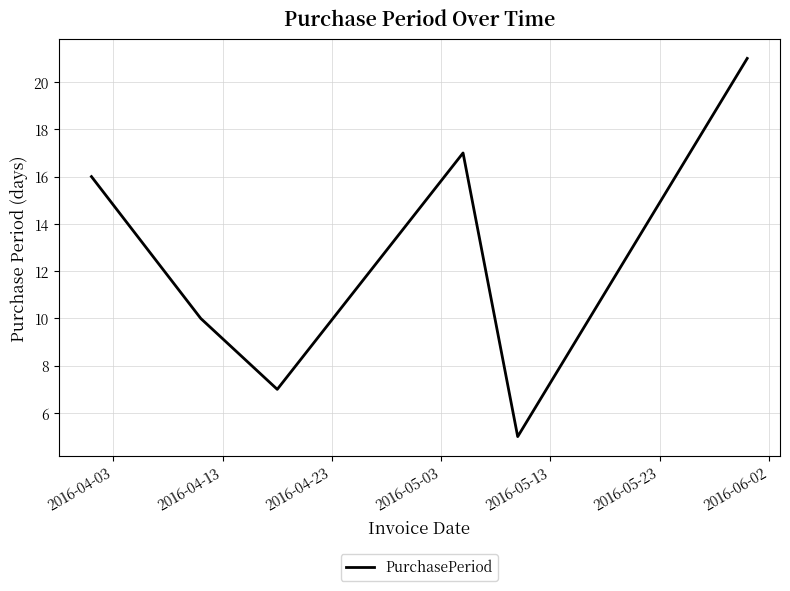

What is the greatest value displayed?

21